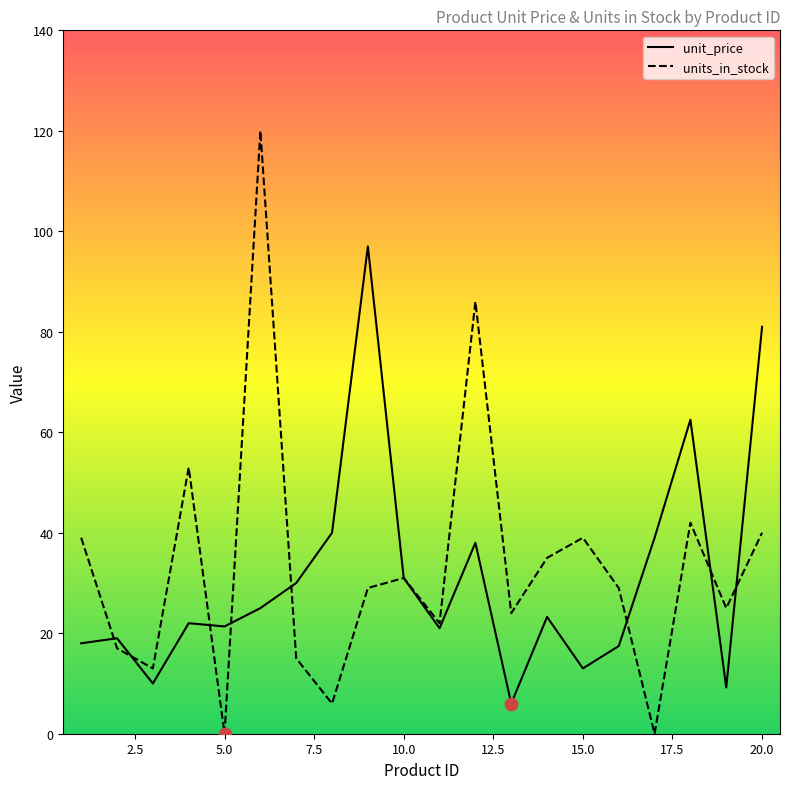

Which series has the widest spread of Y values?

units_in_stock